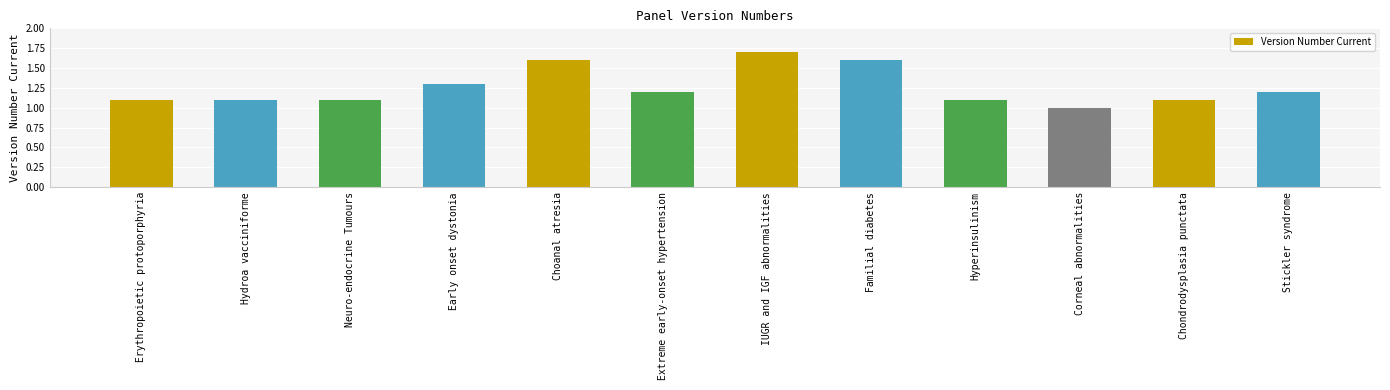

What is the label of the 1st bar from the right?

Stickler syndrome